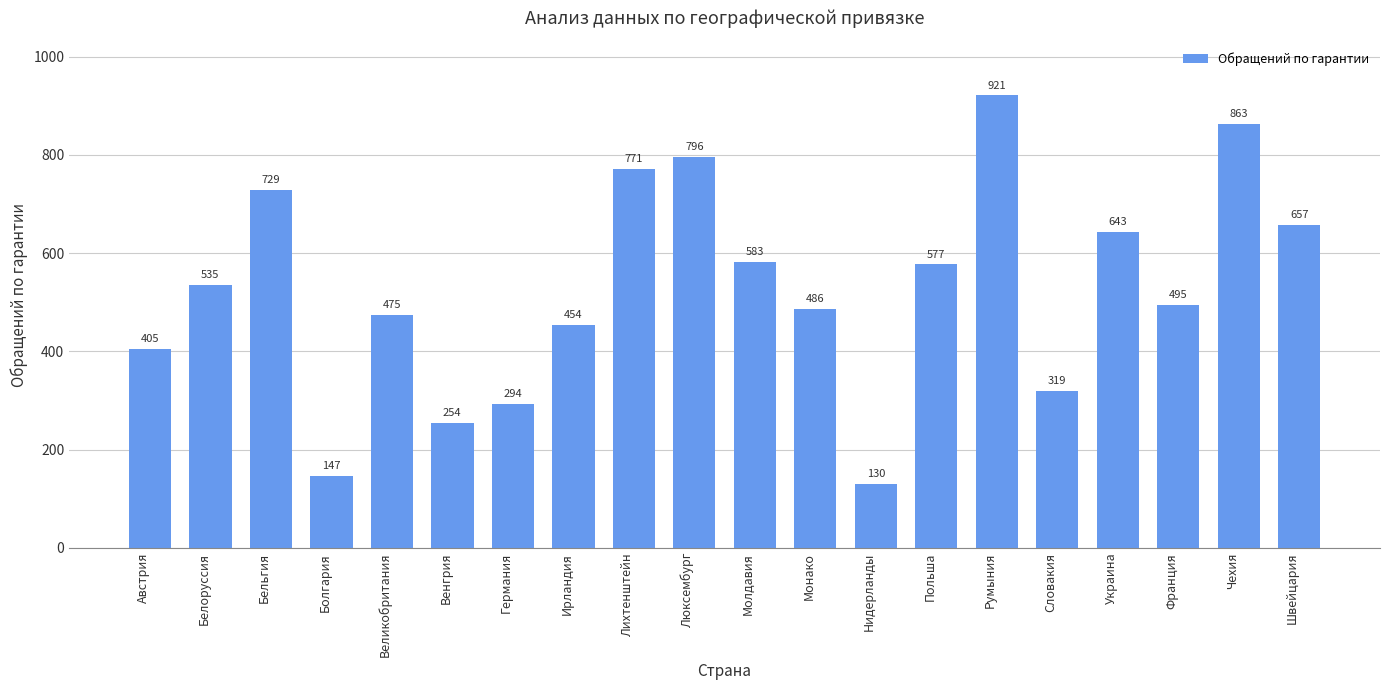

What is the difference between the values at Чехия and Франция?

368